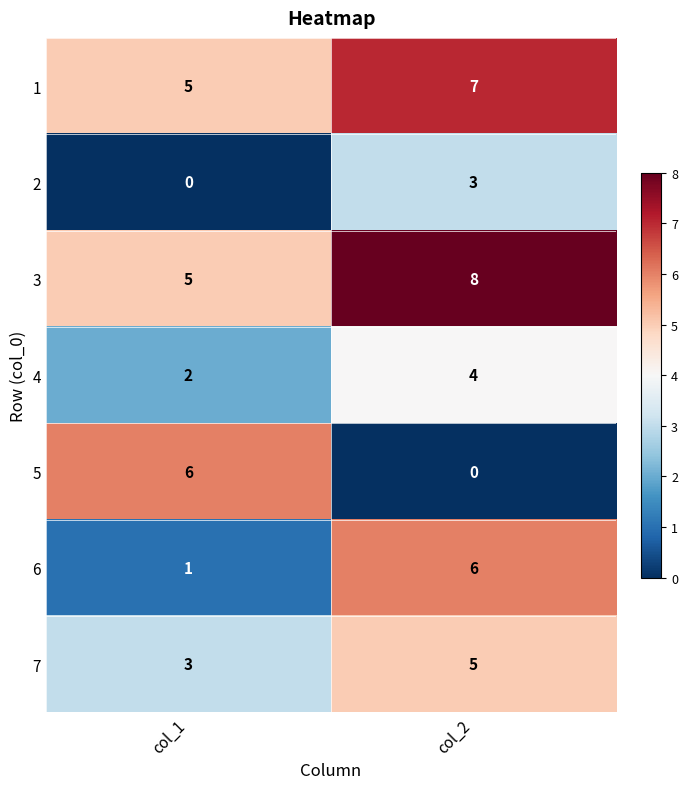

What is the sum of the 4 values at col_2 and col_1?

6